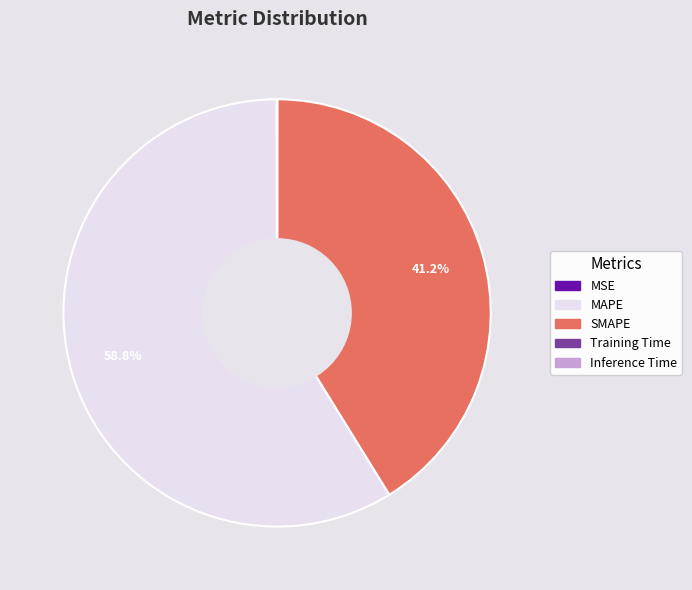

Approximately how many times larger is the value at SMAPE compared to MAPE?

0.7